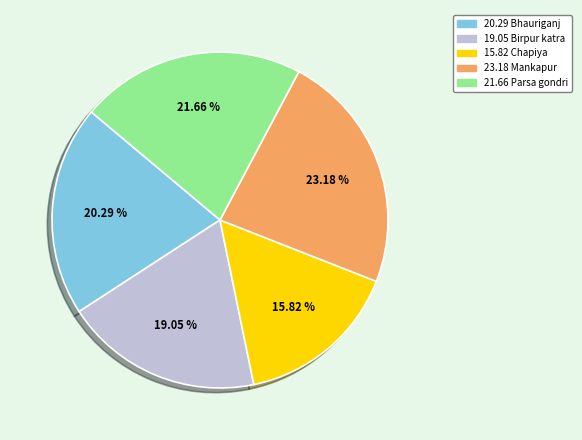

Does any single category account for the majority?

No